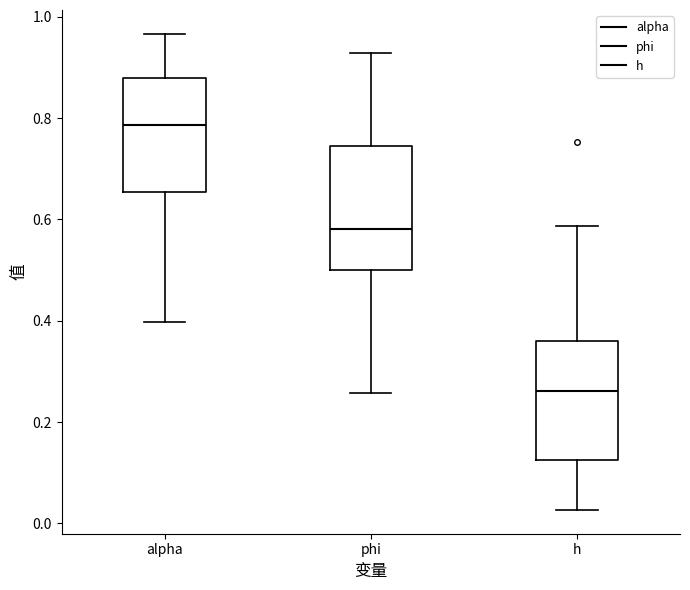

Reading left to right, read every box against the y-axis: the position of its median line, the range the box covers, and the ends of its whiskers. The values are not printed on the chart, so give them approximately, as read against the axis.

alpha: median 0.78, box 0.66 to 0.88, whiskers 0.40 to 0.96
phi: median 0.58, box 0.50 to 0.74, whiskers 0.26 to 0.92
h: median 0.26, box 0.12 to 0.36, whiskers 0.02 to 0.58